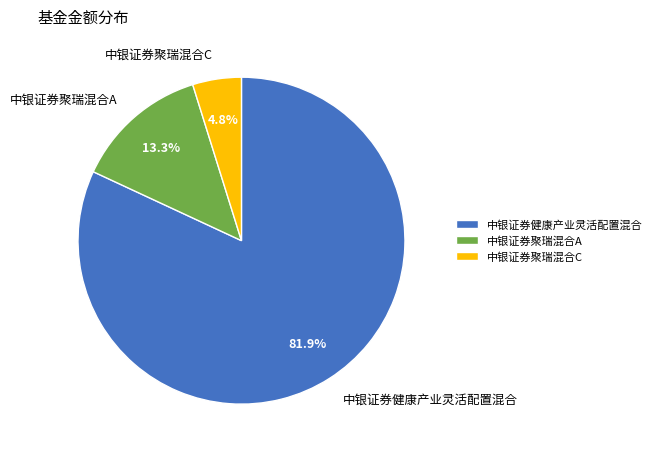

The 中银证券健康产业灵活配置混合 slice represents 74% of the pie. True or false?

False